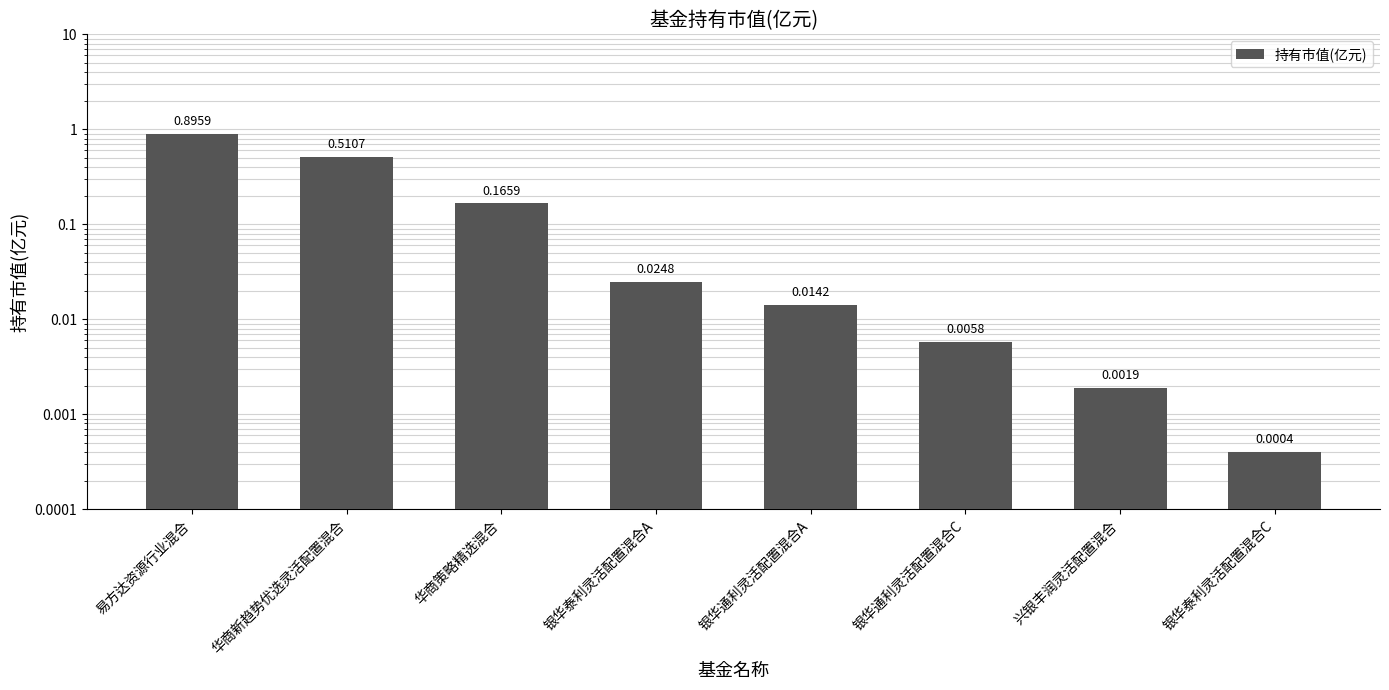

Reading right to left, extract all data points from this chart.

银华泰利灵活配置混合C=0.0	兴银丰润灵活配置混合=0.0	银华通利灵活配置混合C=0.0	银华通利灵活配置混合A=0.0	银华泰利灵活配置混合A=0.0	华商策略精选混合=0.2	华商新趋势优选灵活配置混合=0.5	易方达资源行业混合=0.9